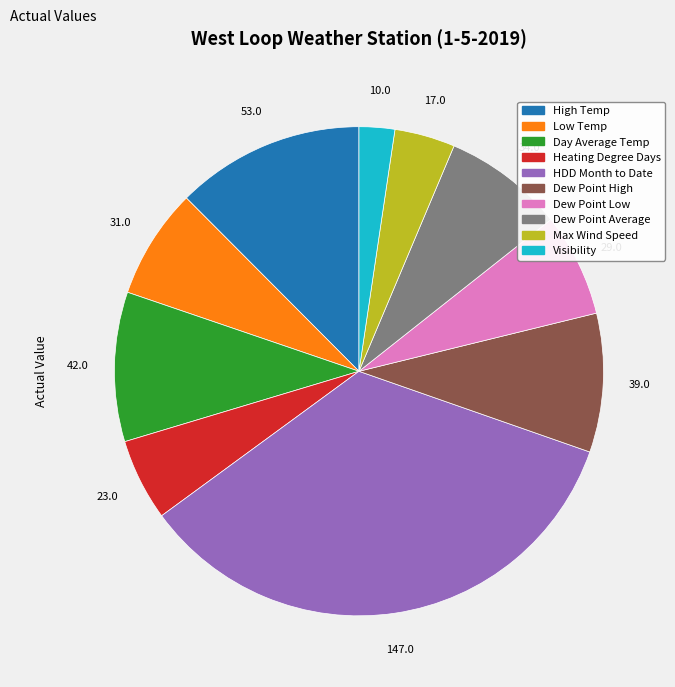

Combined, do Visibility and Heating Degree Days account for over 50%?

No